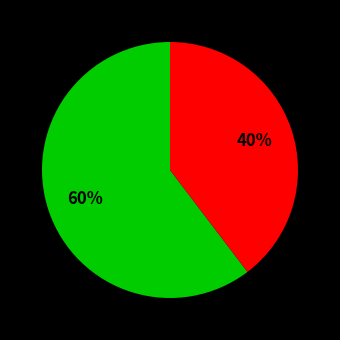

To the nearest percent, what is the average slice percentage?

50%